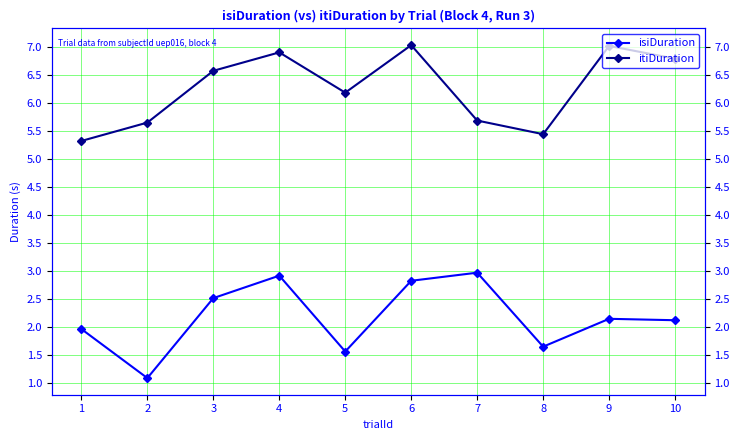

Reading left to right, transcribe all the data shown in this chart.

isiDuration: 2.0	1.1	2.5	2.9	1.6	2.8	3.0	1.6	2.1	2.1
itiDuration: 5.3	5.6	6.6	6.9	6.2	7.0	5.7	5.4	7.0	6.8